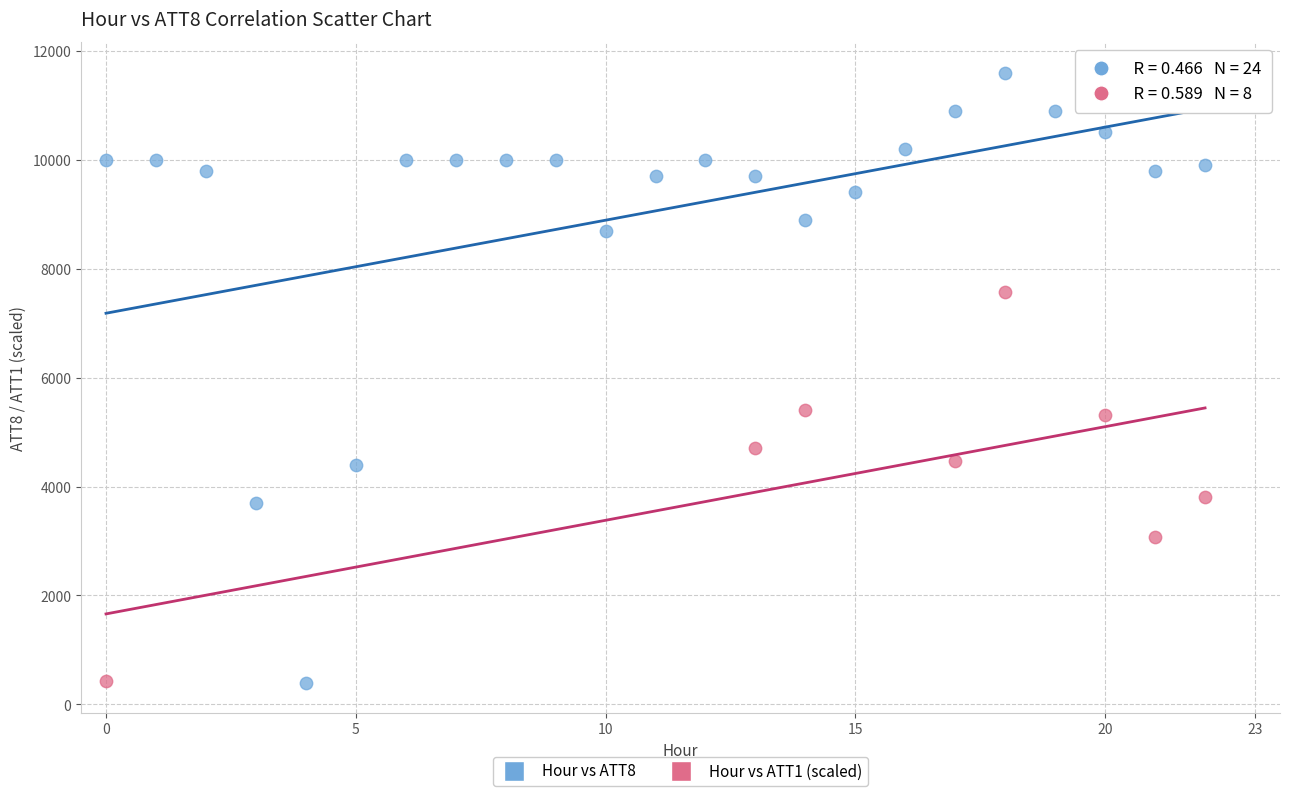

Which series reaches the maximum Y coordinate?

Hour vs ATT8